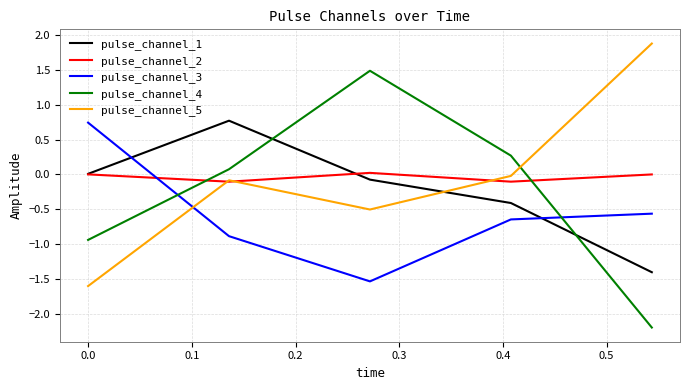

What is the minimum value shown in the chart?

-2.2